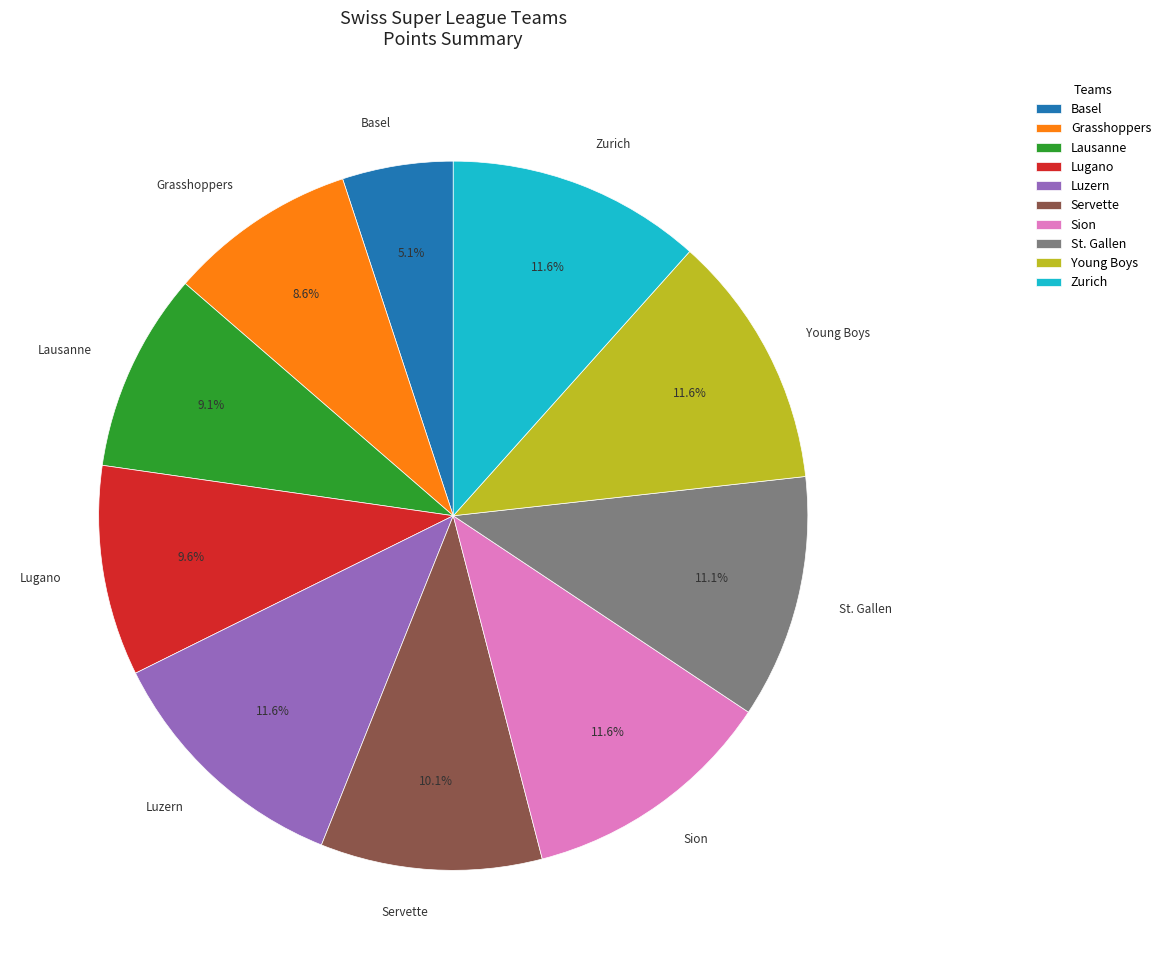

Count the number of slices in the pie.

10